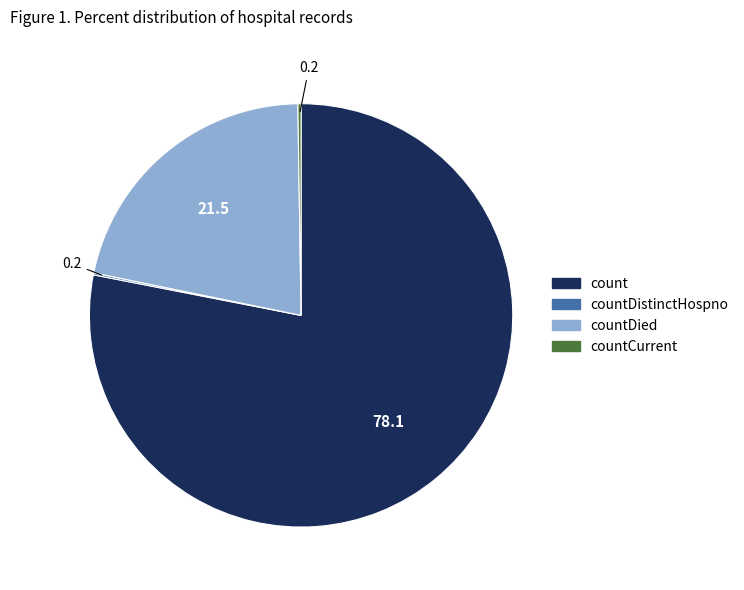

Which has a higher value, count or countDied?

count